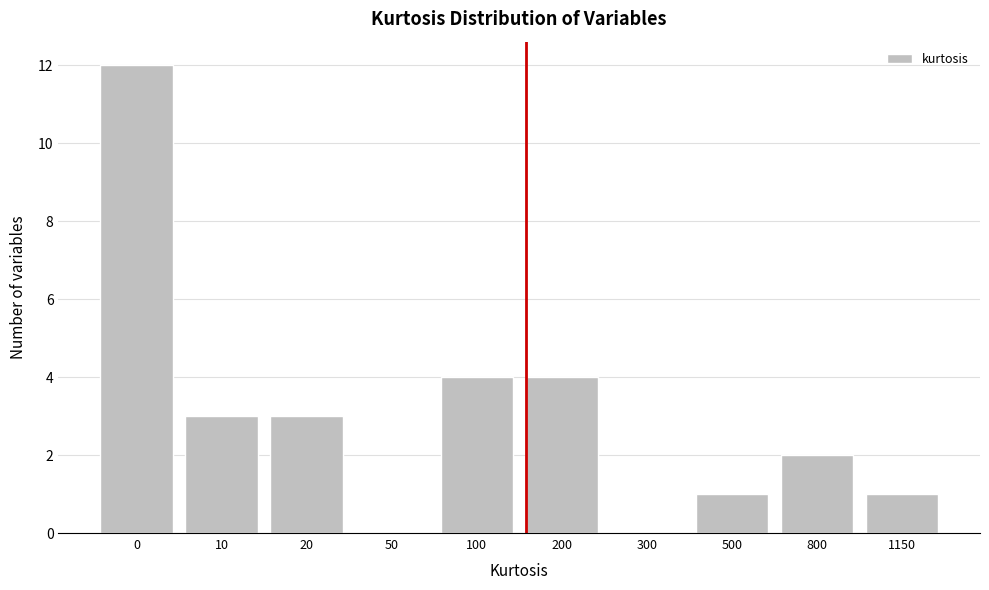

Reading right to left, extract all data points from this chart.

1150=1	800=2	500=1	300=0	200=4	100=4	50=0	20=3	10=3	0=12